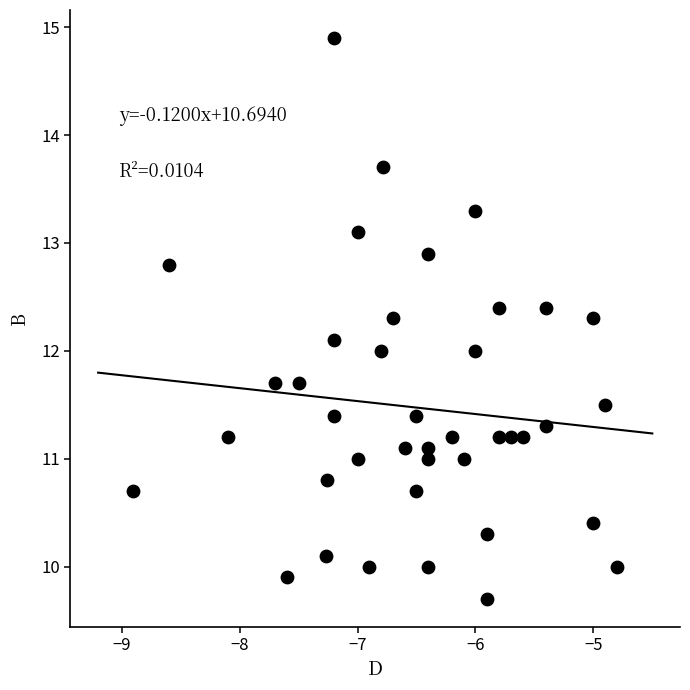

What is the range of X values (max minus min)?

4.1